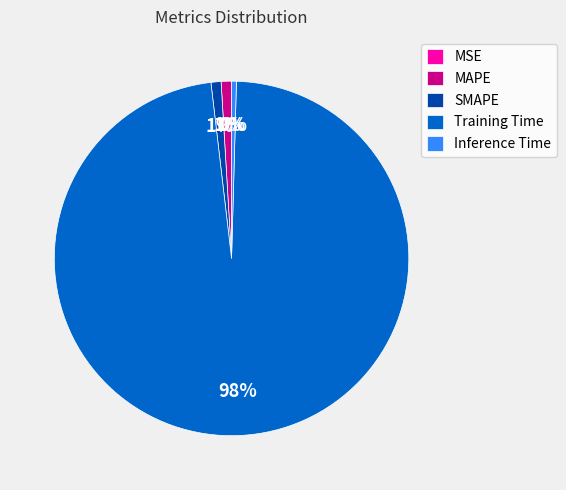

True or false: MAPE accounts for 15% of the total.

False